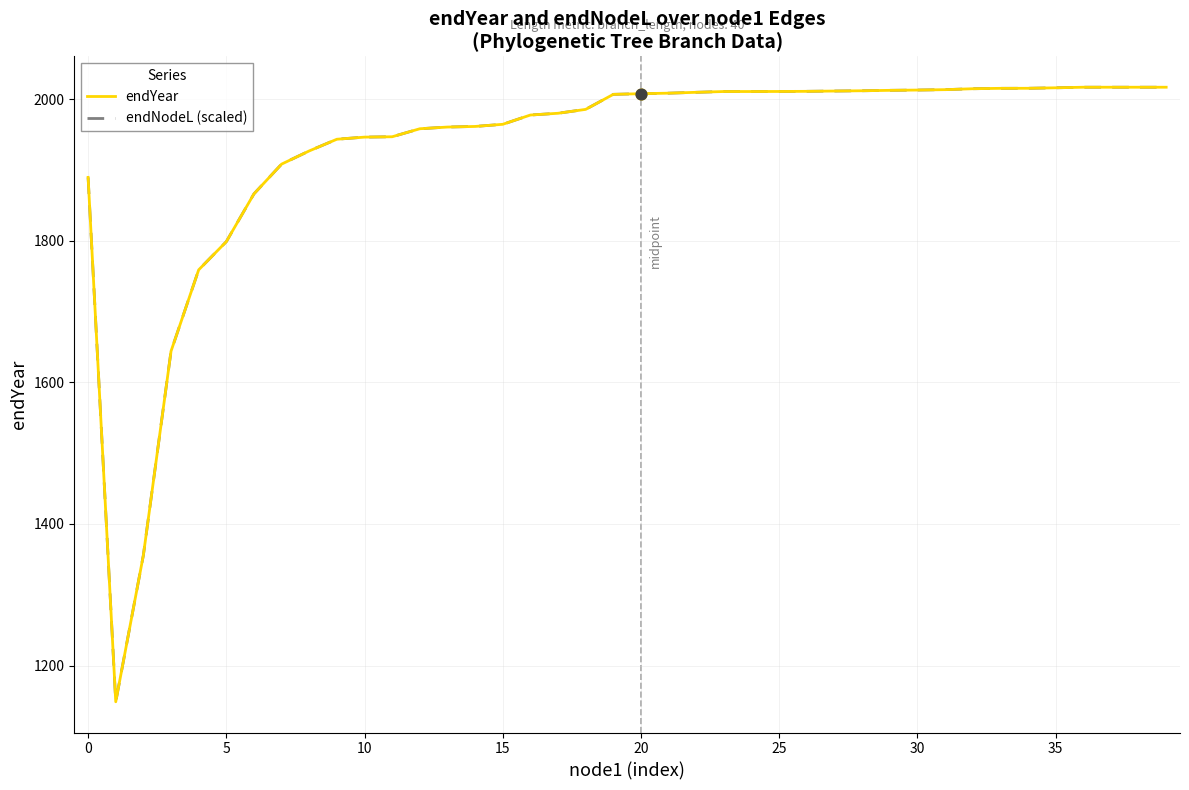

At how many categories does at least one series exceed 1716?

37